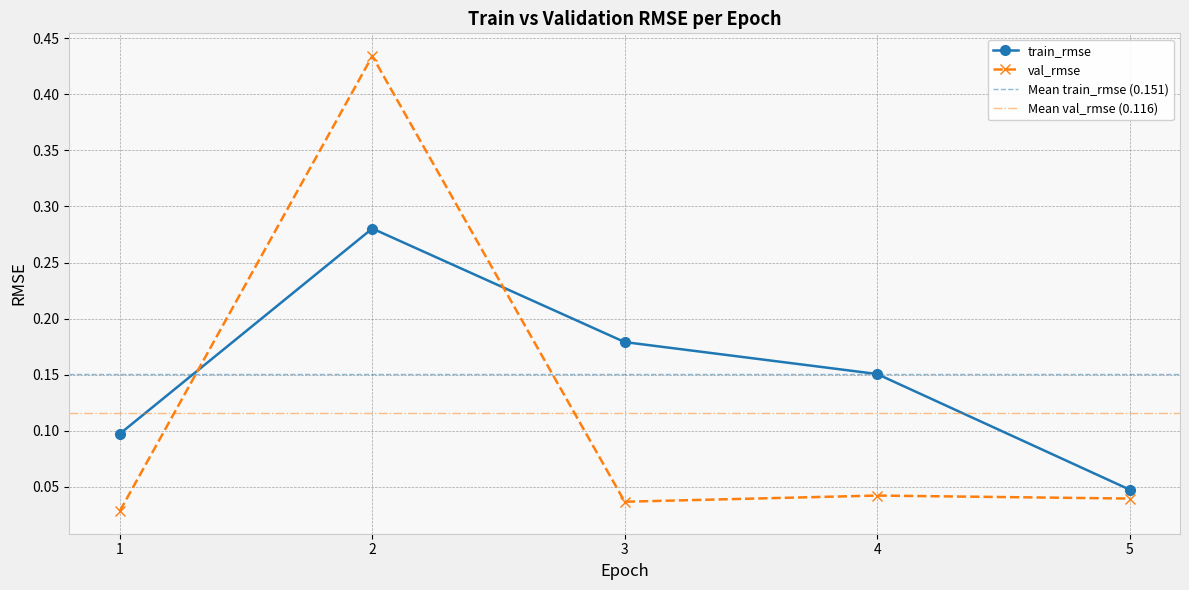

Where do val_rmse and train_rmse first cross each other?

1 and 2